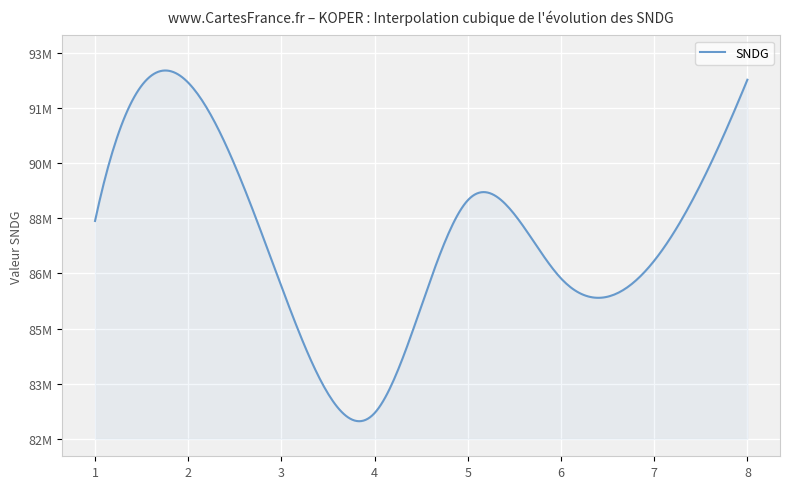

Does the chart display data point markers on the line(s)?

No